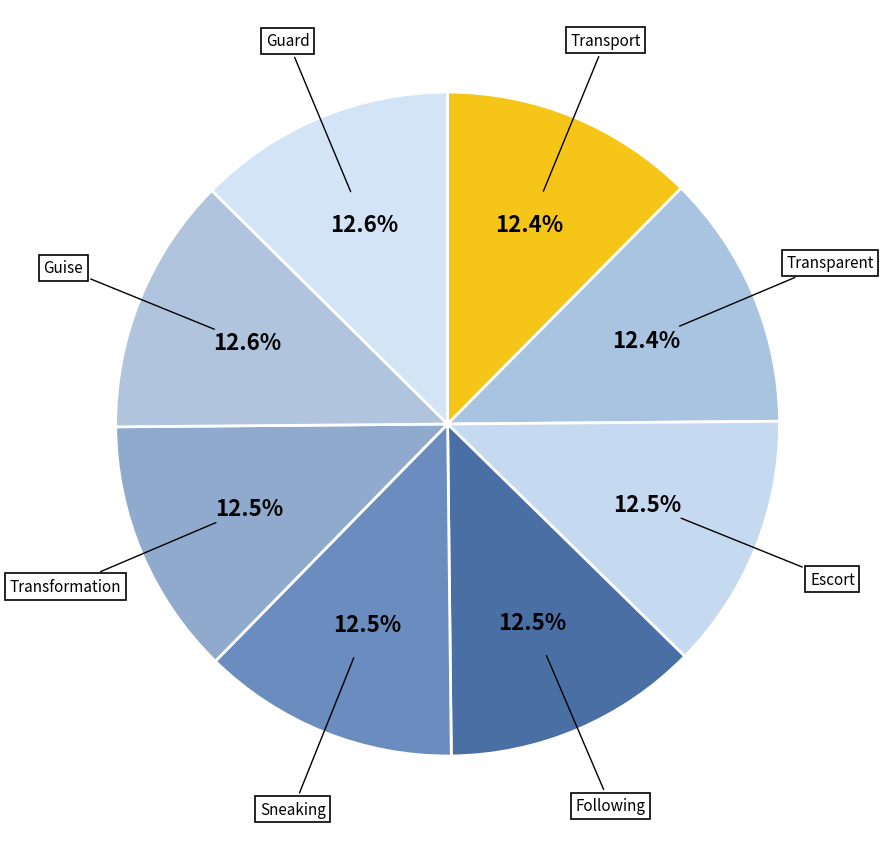

Rank the categories by value from highest to lowest.

Guard, Guise, Transformation, Sneaking, Following, Escort, Transparent, Transport